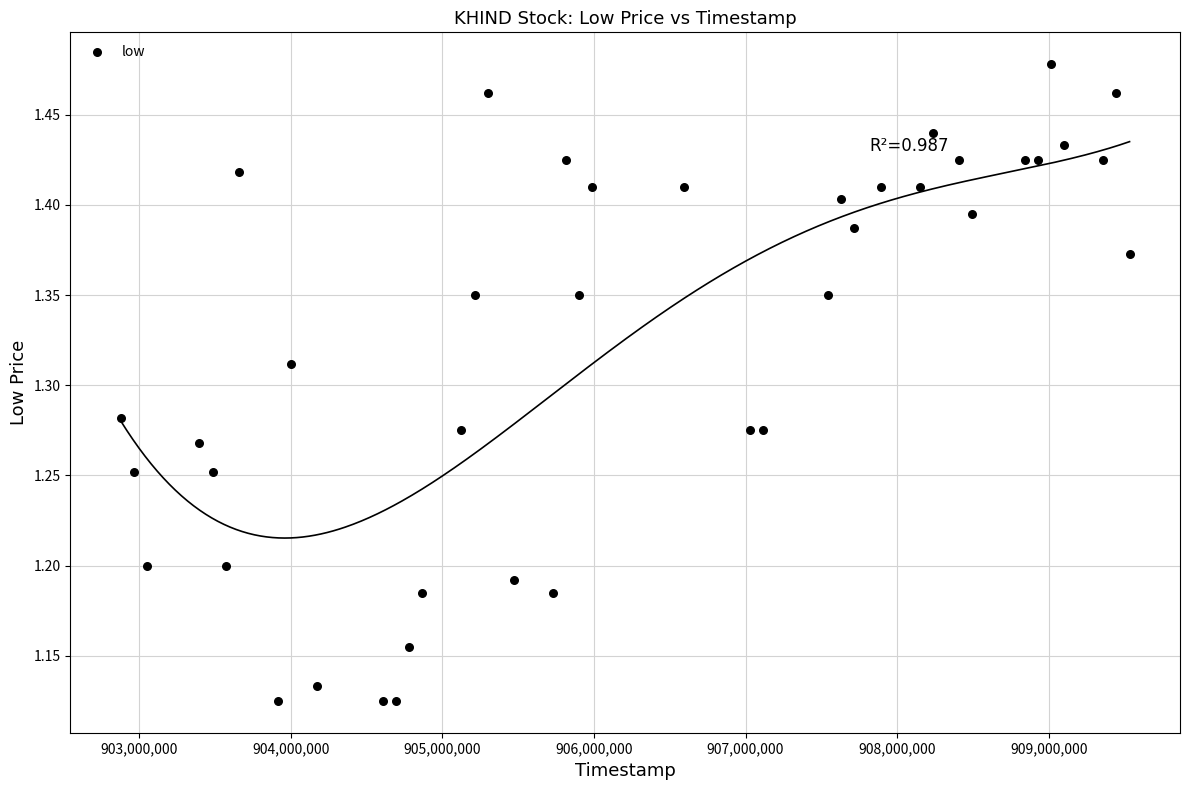

What is the range of X values (max minus min)?

6652800.0